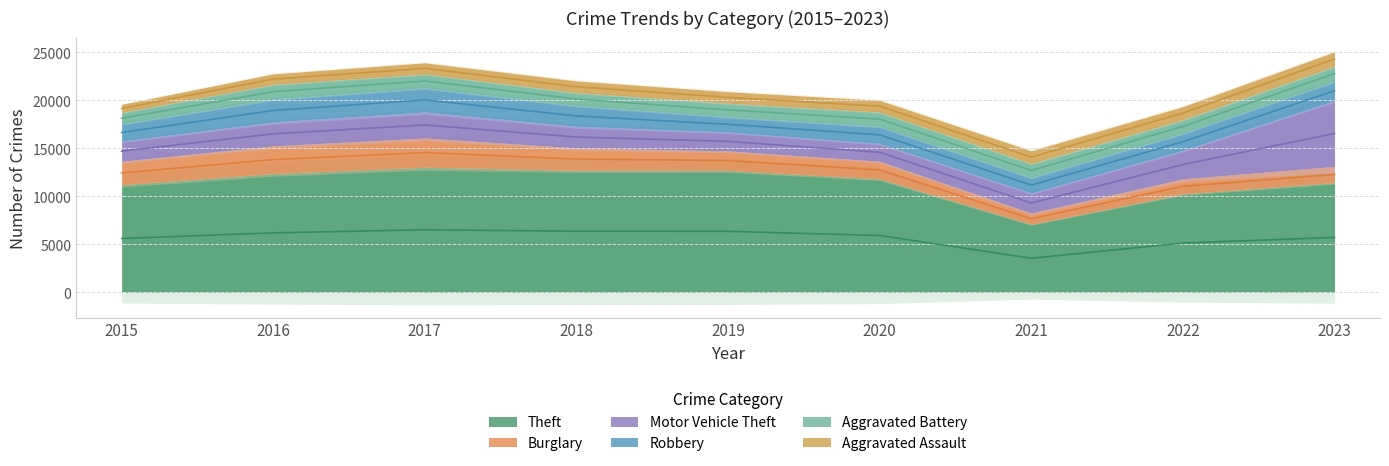

Does the chart display data point markers on the line(s)?

No